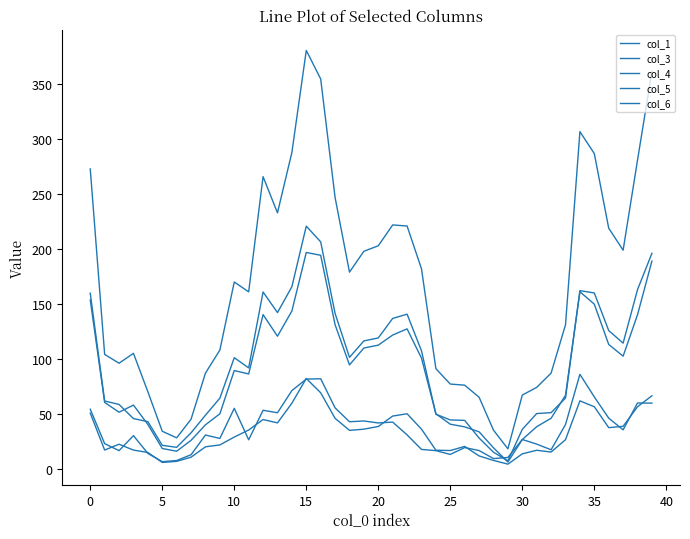

What is the value of the col_6 point at the 7th from the left?

6.6